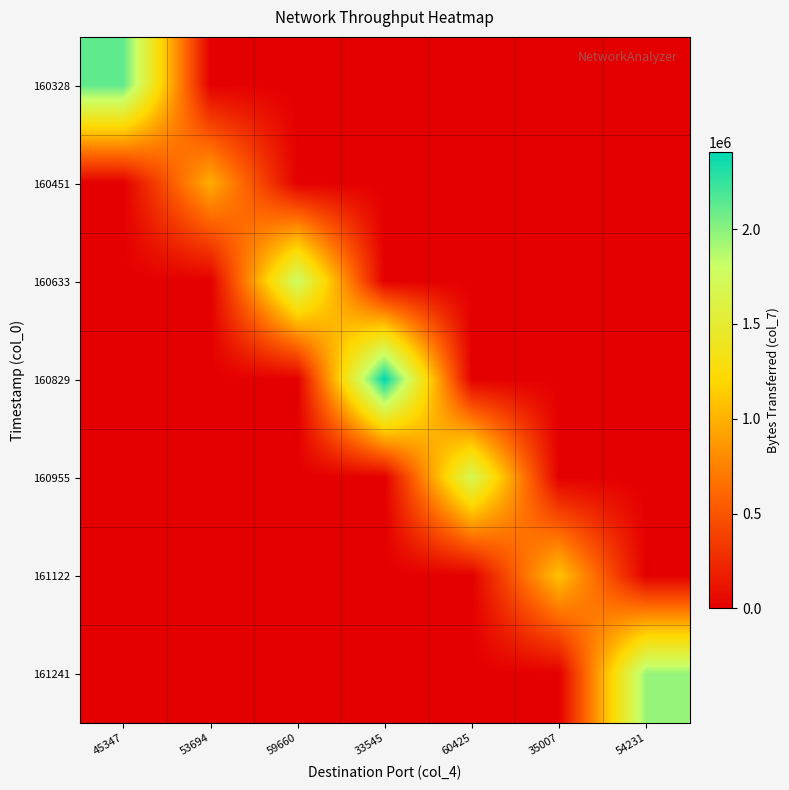

Reading left to right, what are all the values shown in this chart?

160328: 45347=2124150	53694=0	59660=0	33545=0	60425=0	35007=0	54231=0
160451: 45347=0	53694=979020	59660=0	33545=0	60425=0	35007=0	54231=0
160633: 45347=0	53694=0	59660=1788990	33545=0	60425=0	35007=0	54231=0
160829: 45347=0	53694=0	59660=0	33545=2407860	60425=0	35007=0	54231=0
160955: 45347=0	53694=0	59660=0	33545=0	60425=1700790	35007=0	54231=0
161122: 45347=0	53694=0	59660=0	33545=0	60425=0	35007=1092210	54231=0
161241: 45347=0	53694=0	59660=0	33545=0	60425=0	35007=0	54231=1962450